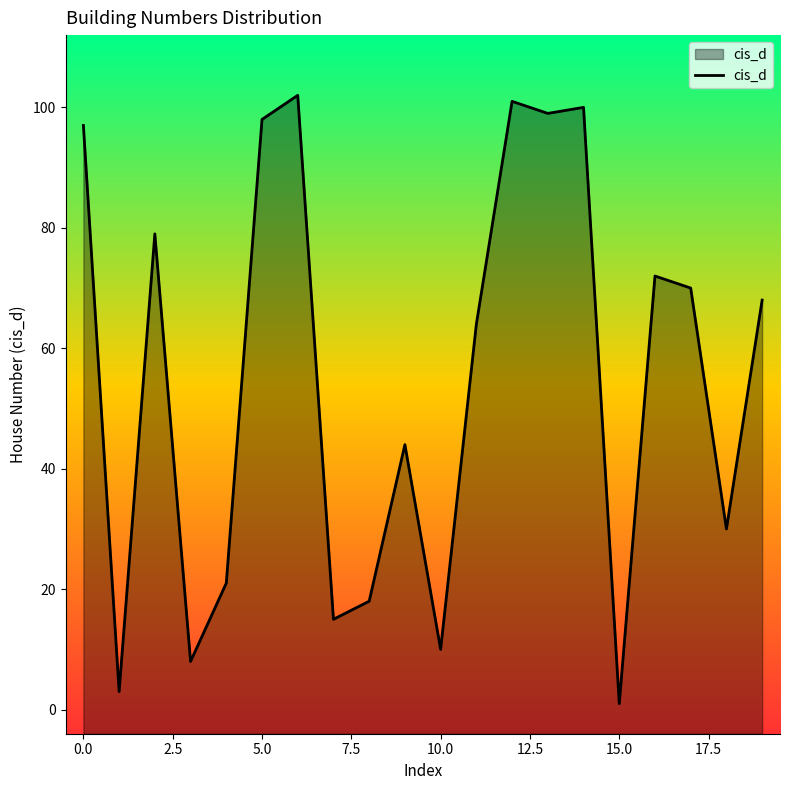

Is it true that the value at 10.0 is 10?

True